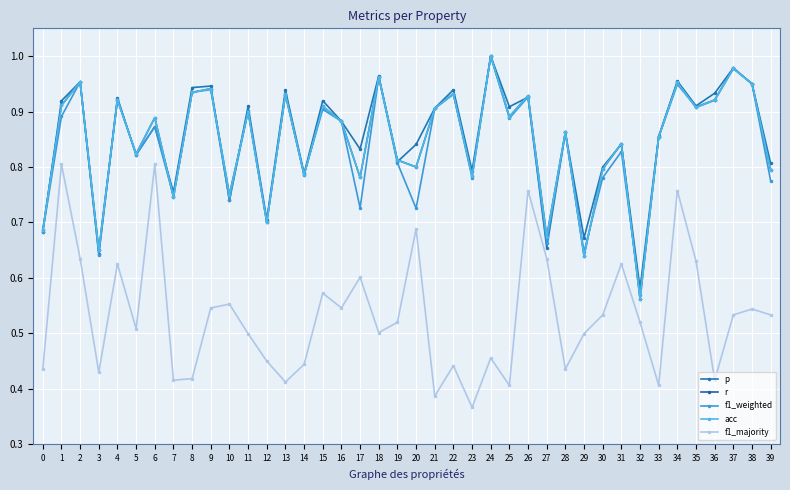

Is this an area chart (filled region under the line)?

No